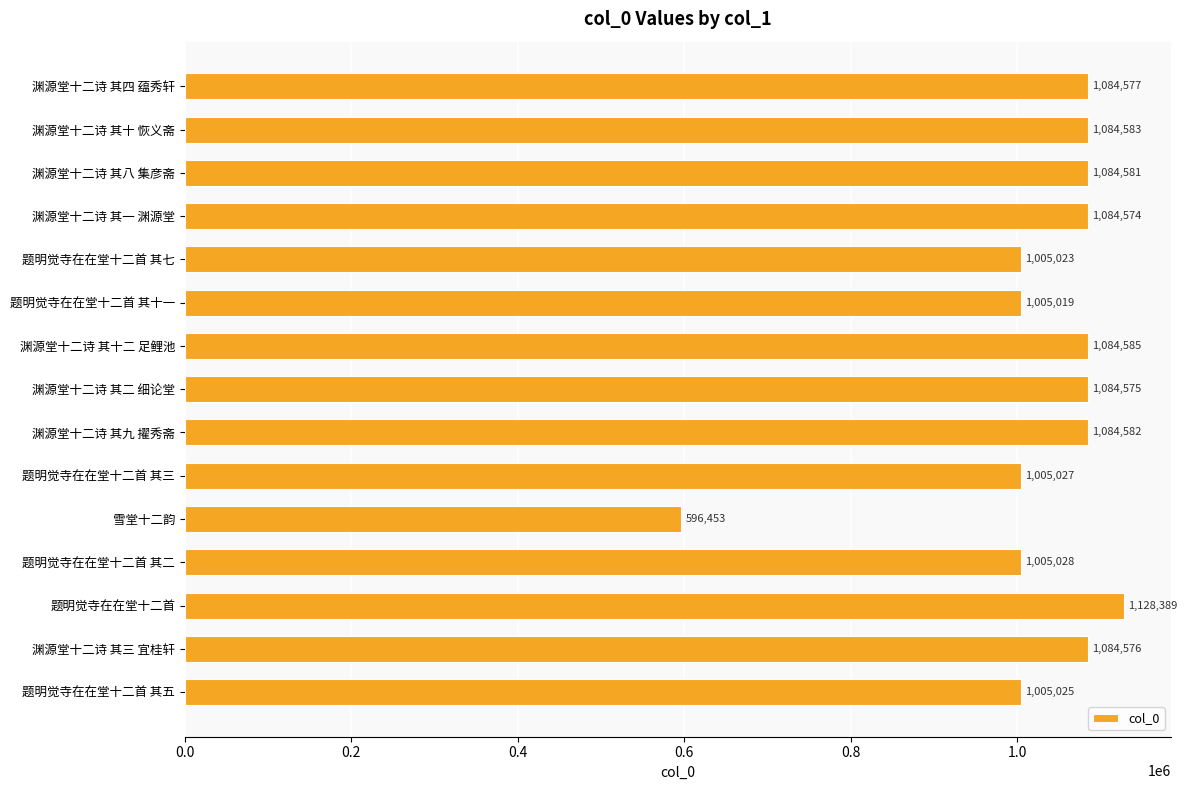

Are the bars grouped side by side (vs. stacked)?

No